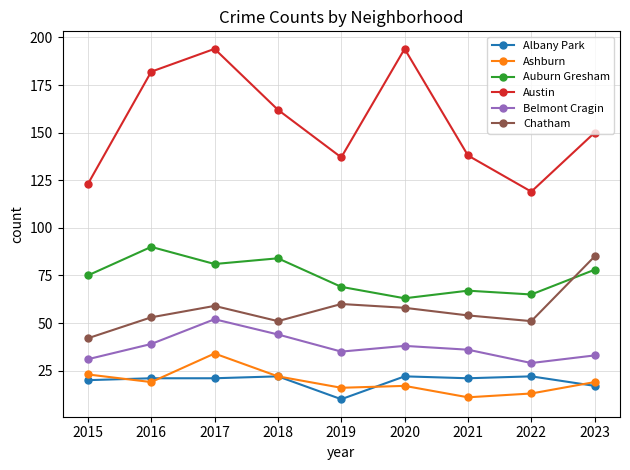

In Belmont Cragin, how many points are higher than both neighbors (excluding endpoints)?

2